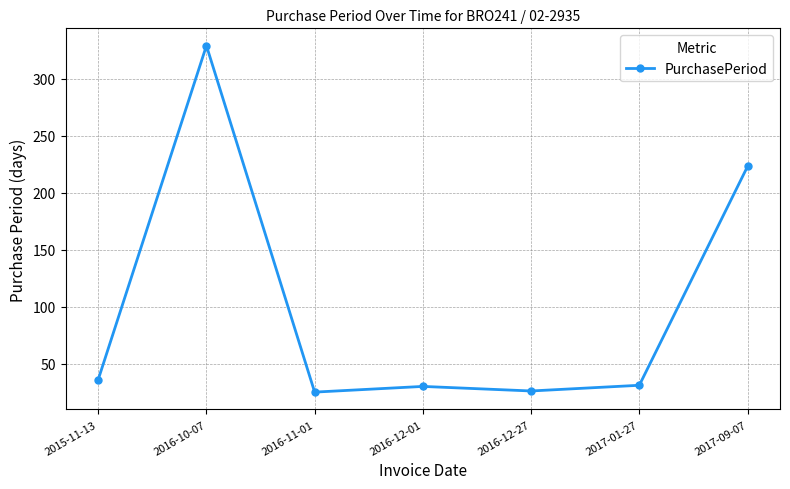

What position from the left is 2016-12-27?

5